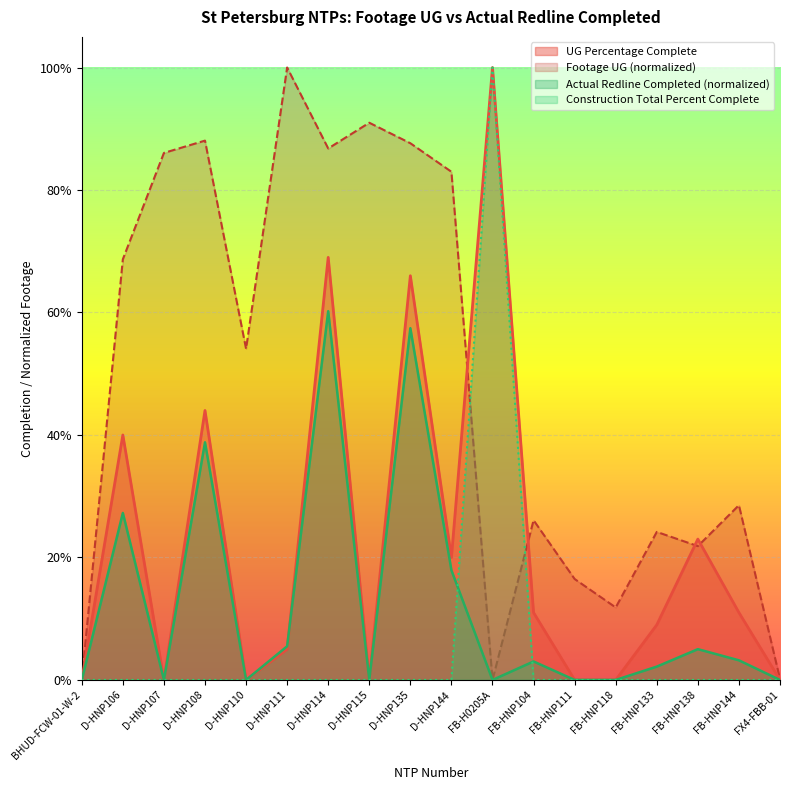

True or false: Fiber Placement Percentage Complete has more than 2 interior local peaks.

False